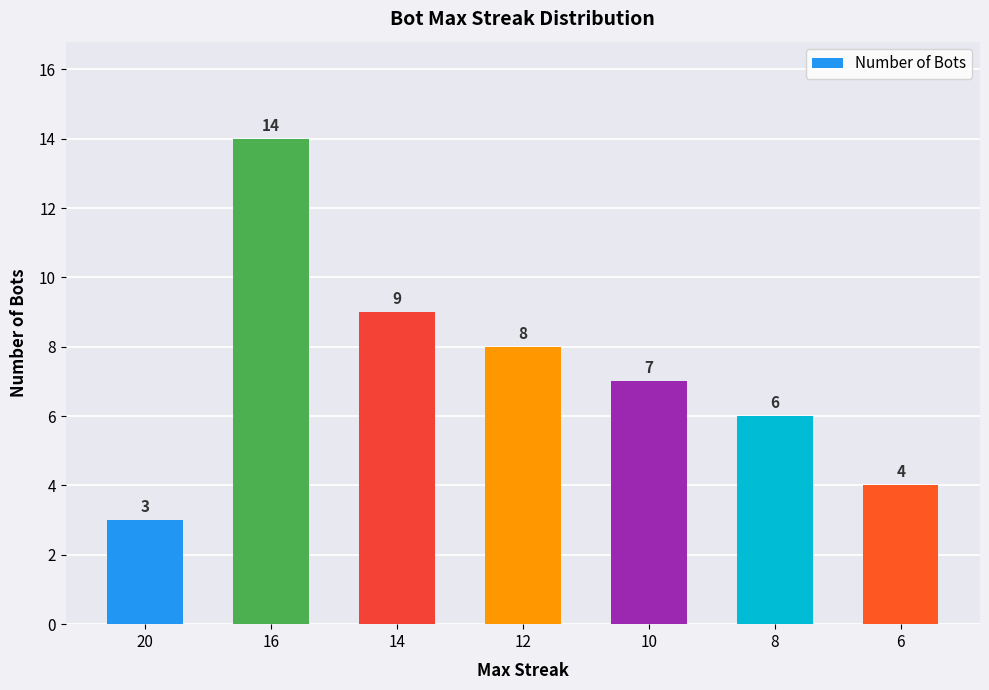

What is the ratio of the value at 16 to the value at 6?

3.5